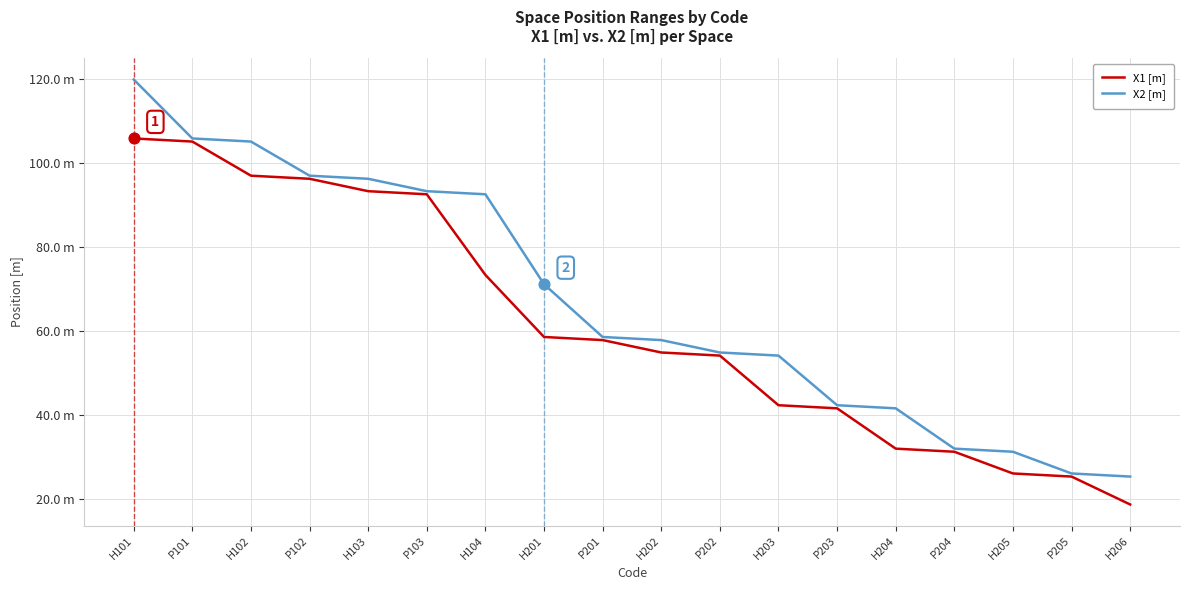

Which series has the largest total across all categories?

X2 [m]